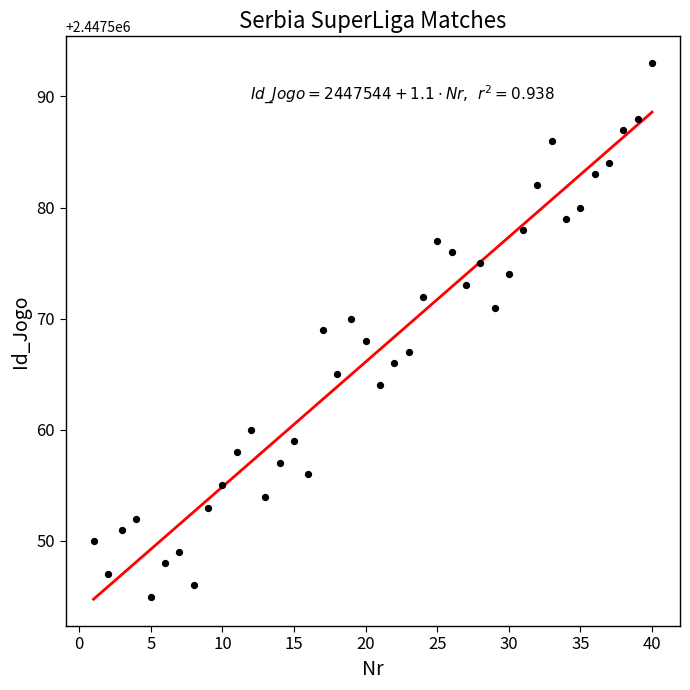

What is the range of X values (max minus min)?

39